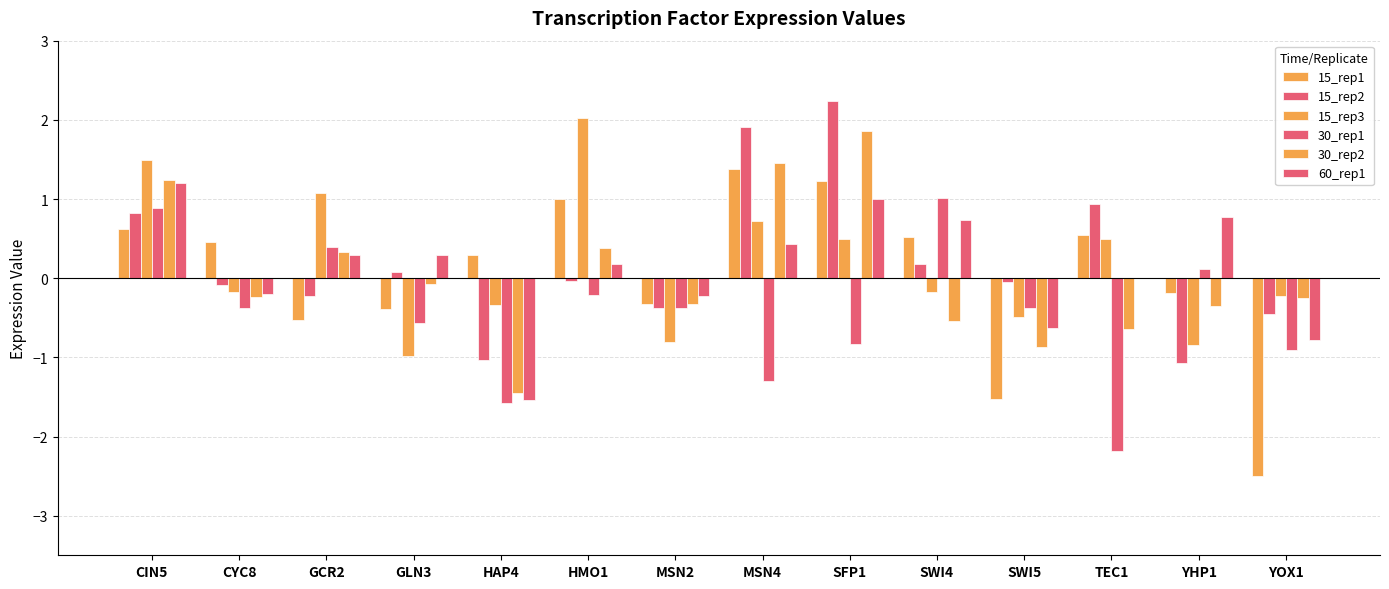

What is the approximate value of 60_rep1 at MSN2?

-0.2